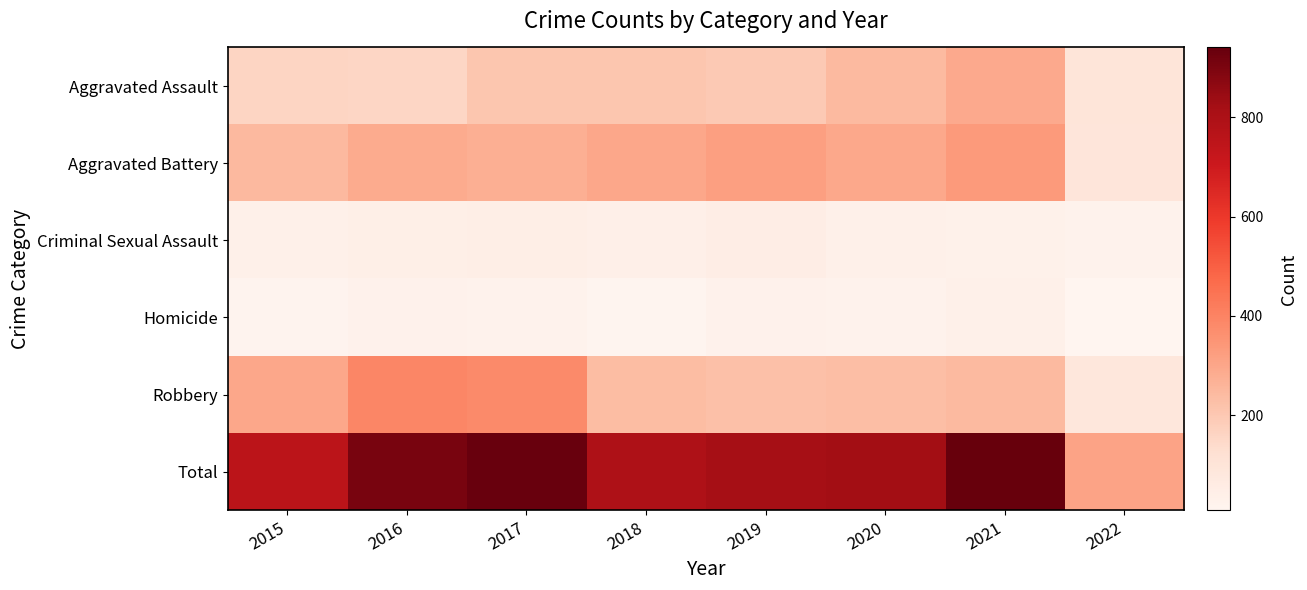

Reading right to left, what are all the values shown in this chart?

Aggravated Assault: 2022=98	2021=292	2020=242	2019=197	2018=206	2017=207	2016=154	2015=160
Aggravated Battery: 2022=94	2021=336	2020=294	2019=321	2018=297	2017=277	2016=288	2015=246
Criminal Sexual Assault: 2022=23	2021=33	2020=35	2019=51	2018=40	2017=47	2016=43	2015=34
Homicide: 2022=8	2021=37	2020=24	2019=27	2018=15	2017=24	2016=29	2015=17
Robbery: 2022=85	2021=243	2020=233	2019=224	2018=237	2017=381	2016=394	2015=297
Total: 2022=308	2021=941	2020=828	2019=820	2018=795	2017=936	2016=908	2015=754